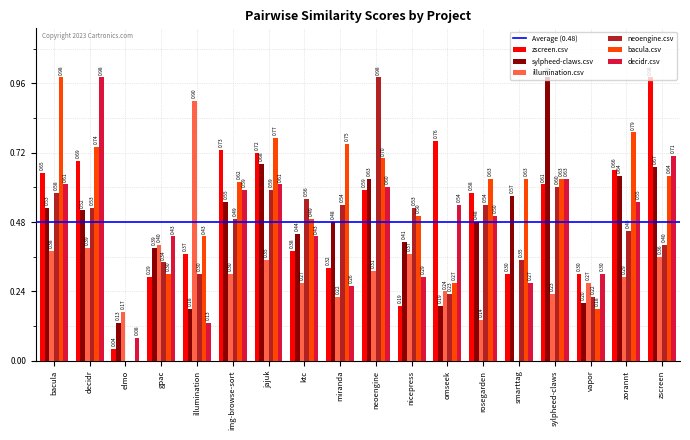

Are the bars horizontal?

No